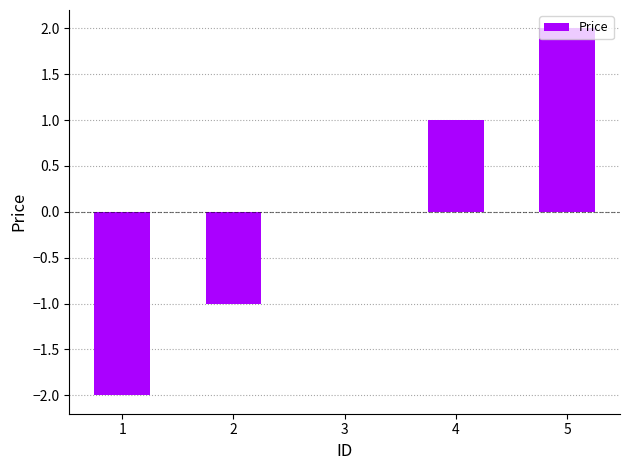

Reading right to left, transcribe all the data shown in this chart.

5=2	4=1	3=0	2=-1	1=-2